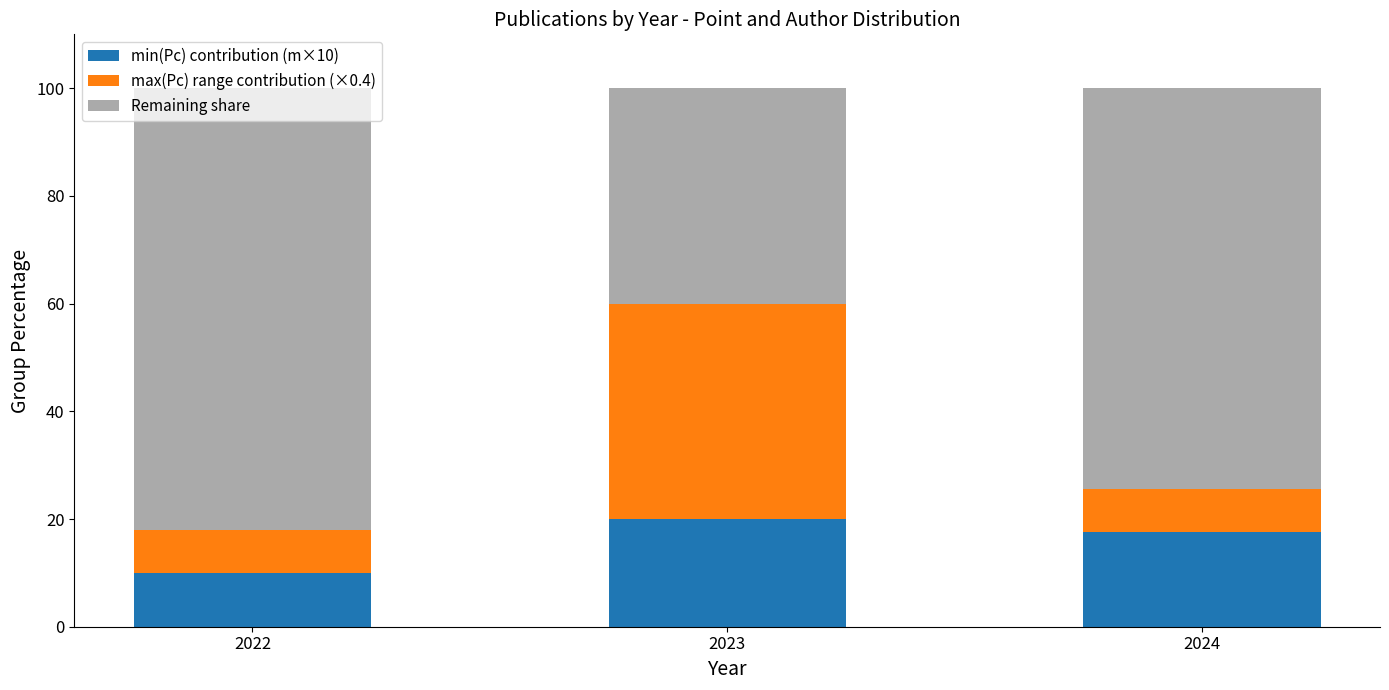

Are the bars horizontal?

No